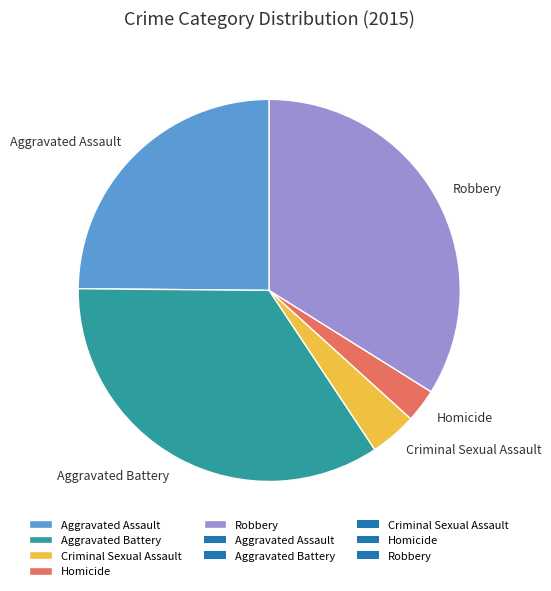

Is the sum of Robbery and Criminal Sexual Assault greater than half?

No